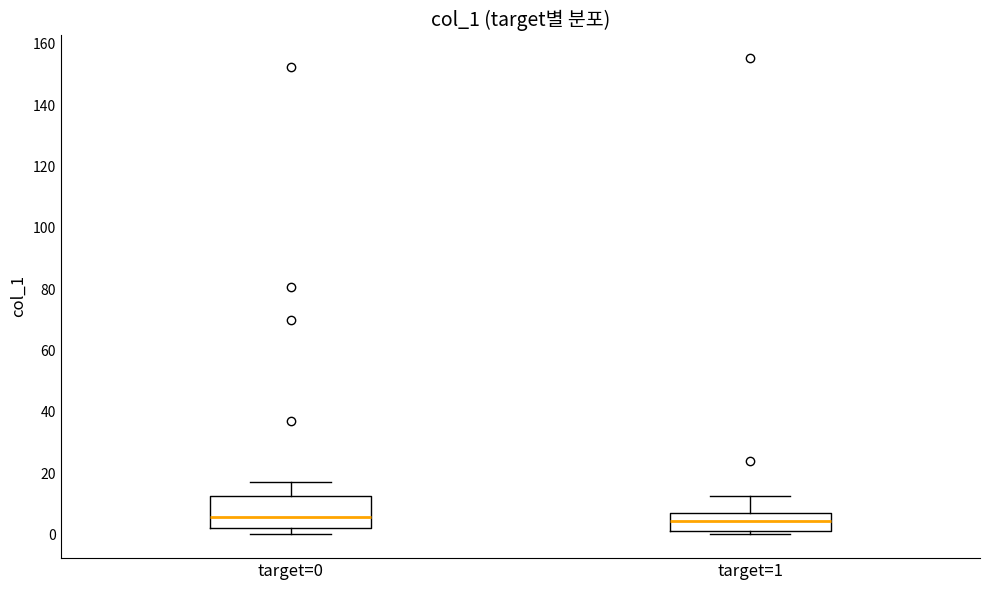

Reading left to right, transcribe this box plot: for each box, give where its median line is, the range the box spans, and where its two whiskers end, as read against the y-axis. The values are not printed on the chart, so give them approximately, as read against the axis.

target=0: median 6, box 2 to 12, whiskers 0 to 16
target=1: median 4, box 0 to 6, whiskers 0 (just below the box's lower edge) to 12